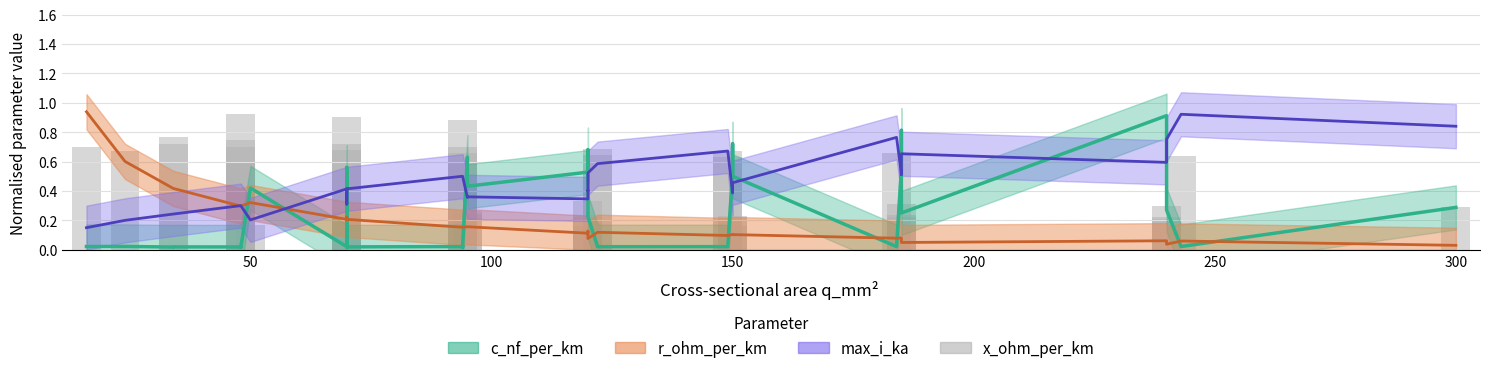

How many data points does each series have?

40